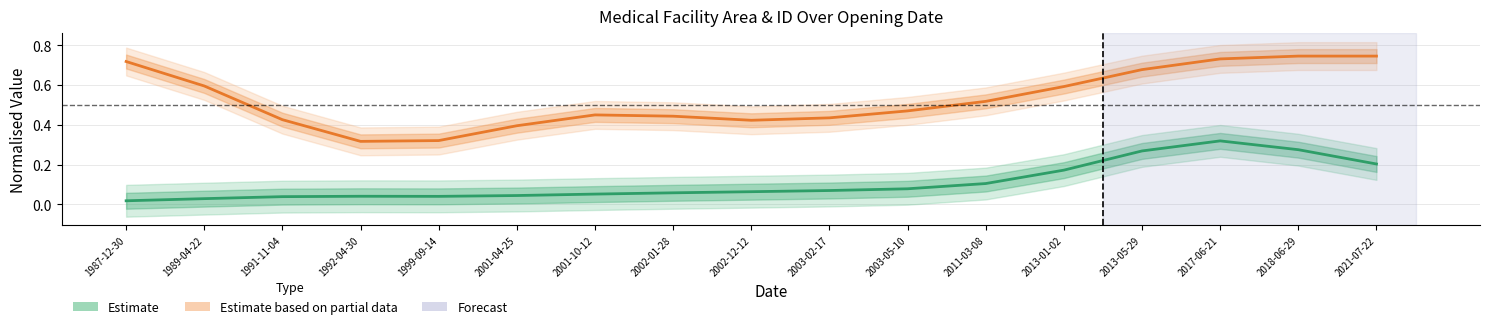

Reading right to left, what are all the values shown in this chart?

Estimate: 2021-07-22=0.2	2018-06-29=0.3	2017-06-21=0.3	2013-05-29=0.3	2013-01-02=0.2	2011-03-08=0.1	2003-05-10=0.1	2003-02-17=0.1	2002-12-12=0.1	2002-01-28=0.1	2001-10-12=0.1	2001-04-25=0.0	1999-09-14=0.0	1992-04-30=0.0	1991-11-04=0.0	1989-04-22=0.0	1987-12-30=0.0
Estimate based on partial data: 2021-07-22=0.7	2018-06-29=0.7	2017-06-21=0.7	2013-05-29=0.7	2013-01-02=0.6	2011-03-08=0.5	2003-05-10=0.5	2003-02-17=0.4	2002-12-12=0.4	2002-01-28=0.4	2001-10-12=0.5	2001-04-25=0.4	1999-09-14=0.3	1992-04-30=0.3	1991-11-04=0.4	1989-04-22=0.6	1987-12-30=0.7